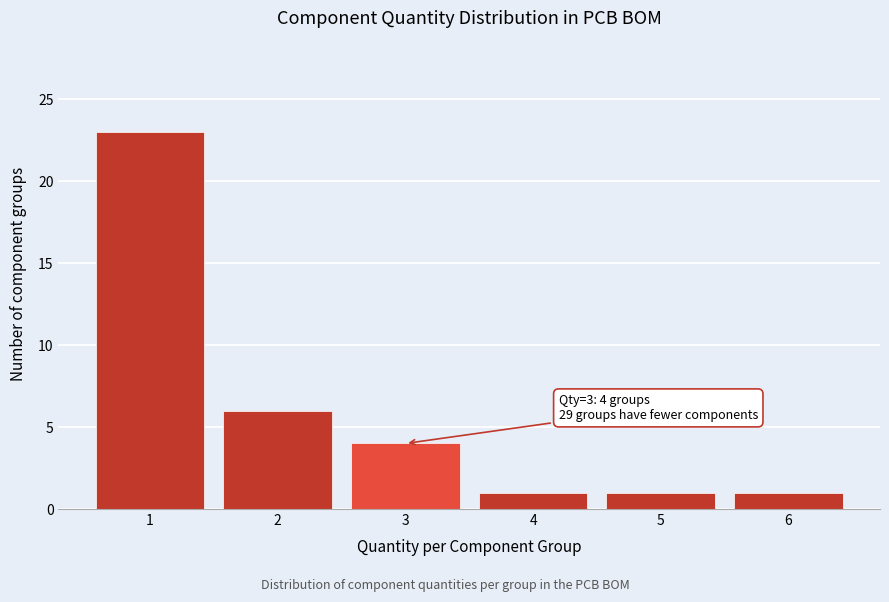

Reading left to right, transcribe all the data shown in this chart.

23	6	4	1	1	1